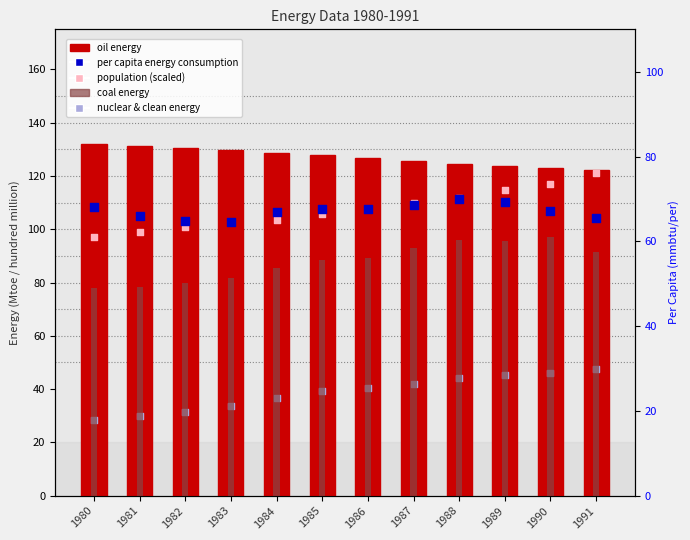

Which series has the largest total across all categories?

oil energy